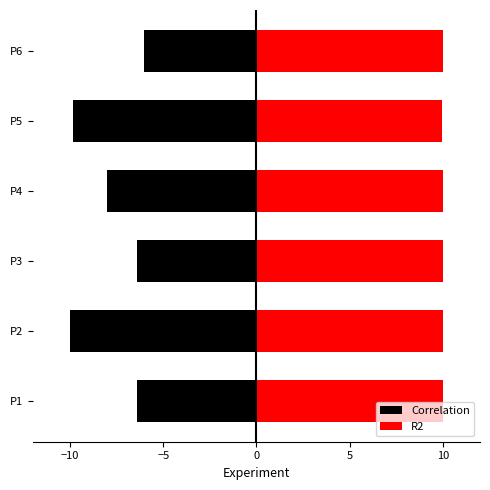

Count the number of data series in this chart.

2